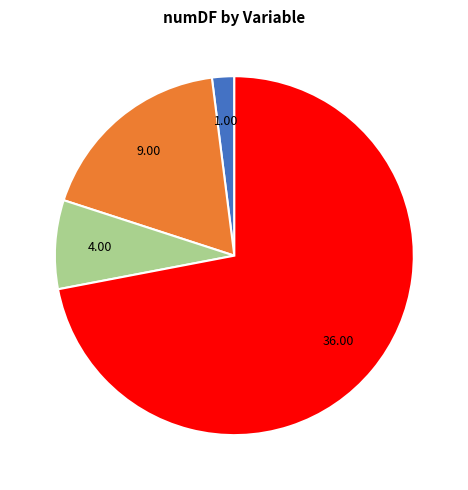

Is there any slice that represents more than half of the pie?

Yes